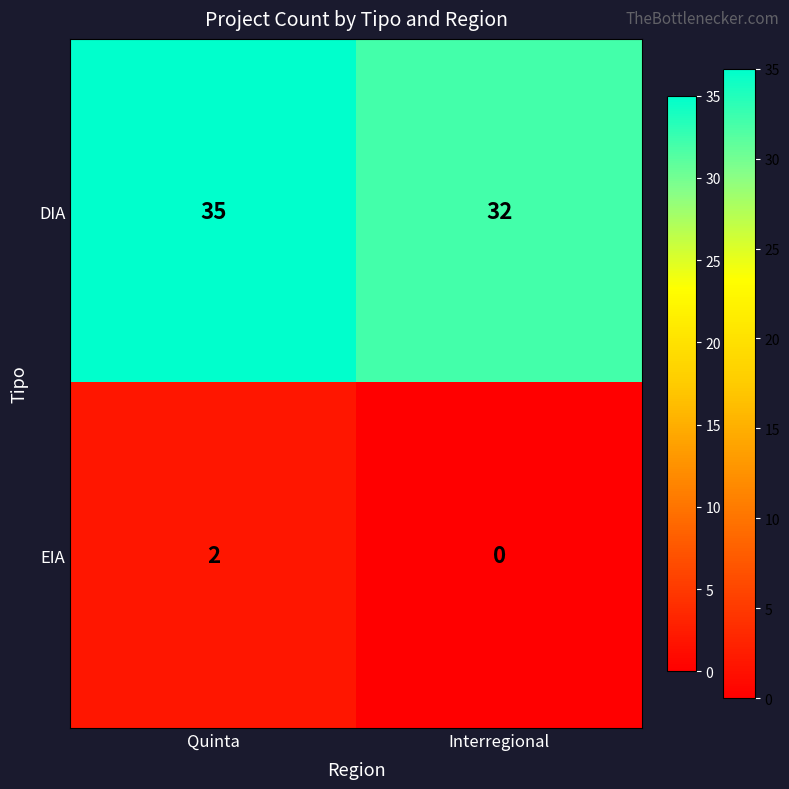

The value of EIA at Quinta is 2. True or false?

True